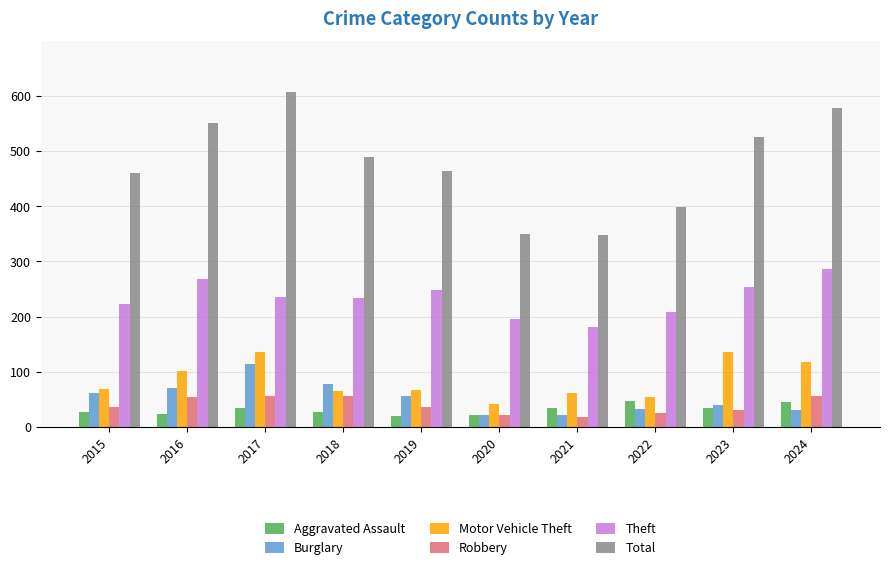

True or false: Total has a value of 329 at 2016.

False